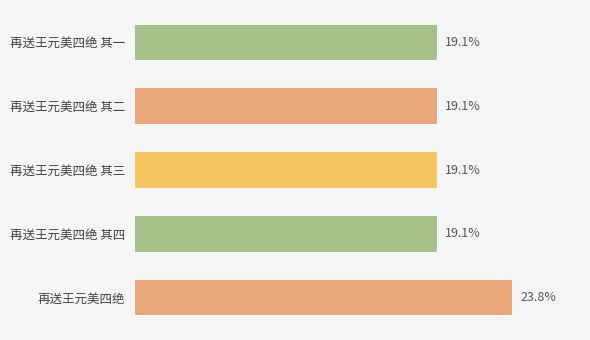

Does the chart contain any negative values?

No